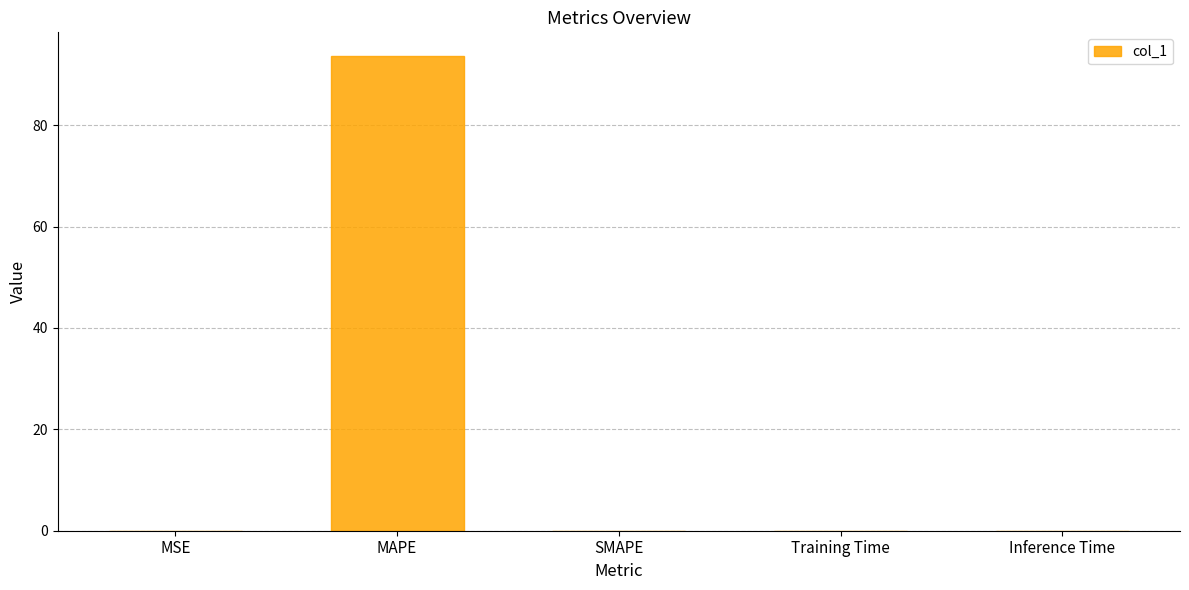

The chart shows a value of 0.0 at Training Time. True or false?

True